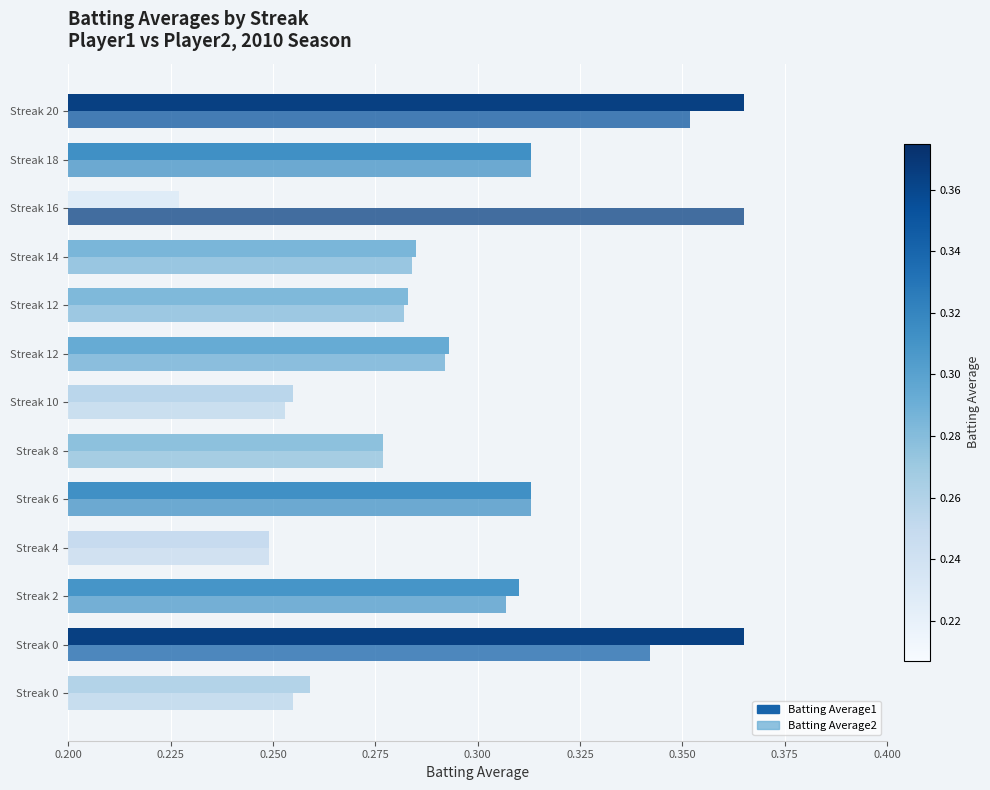

How many data points does each series have?

13